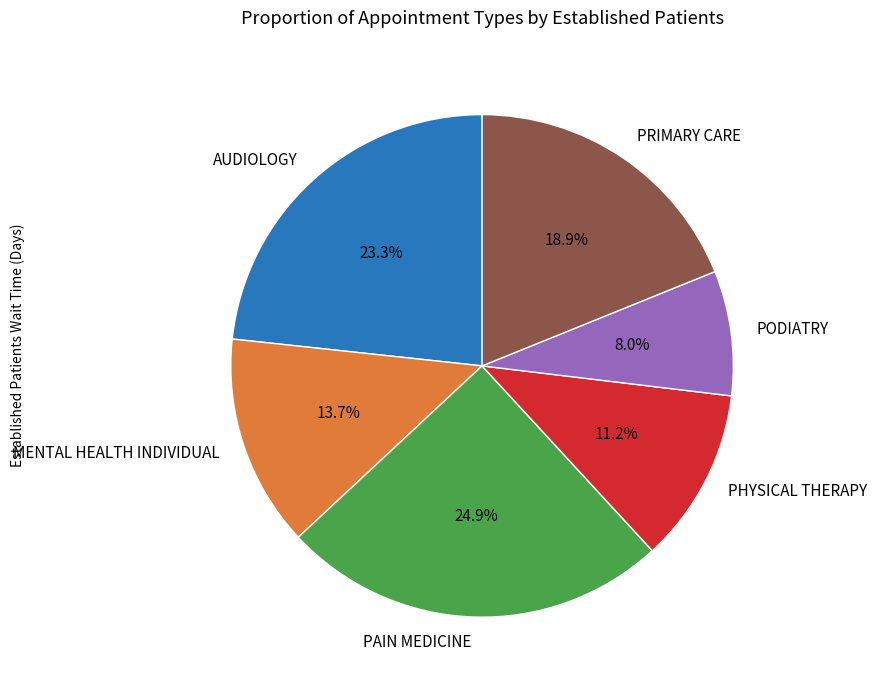

True or false: PRIMARY CARE accounts for 19% of the total.

True